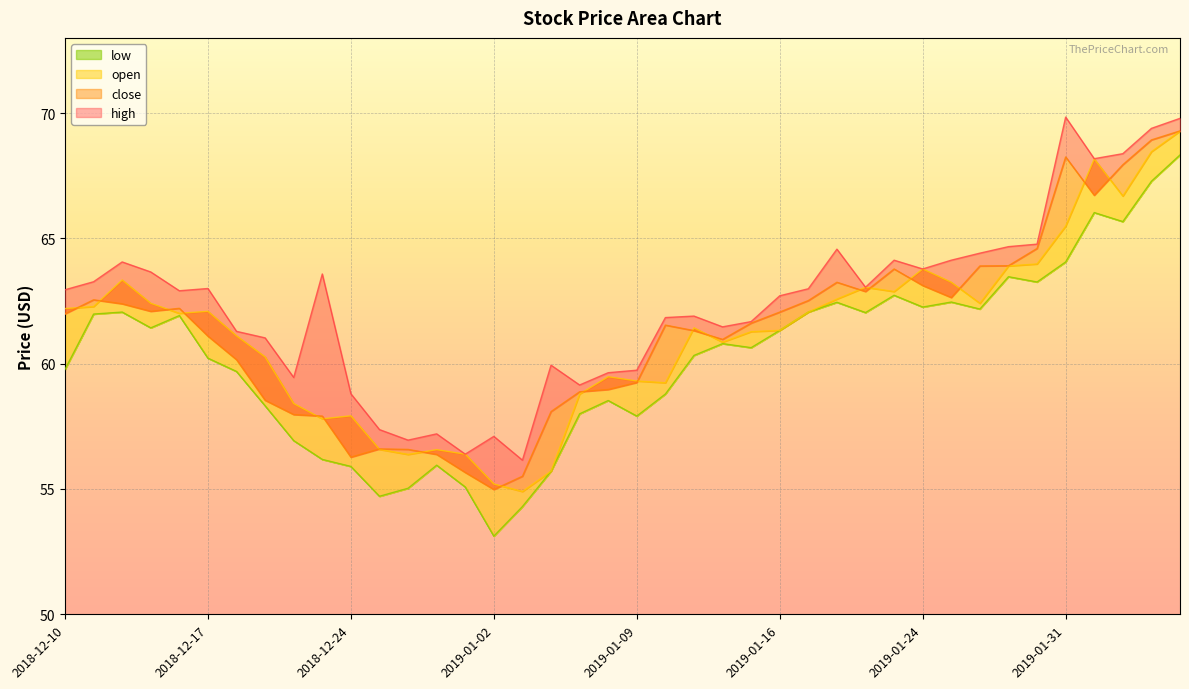

What is the approximate value of high at 2019-01-23?

64.1